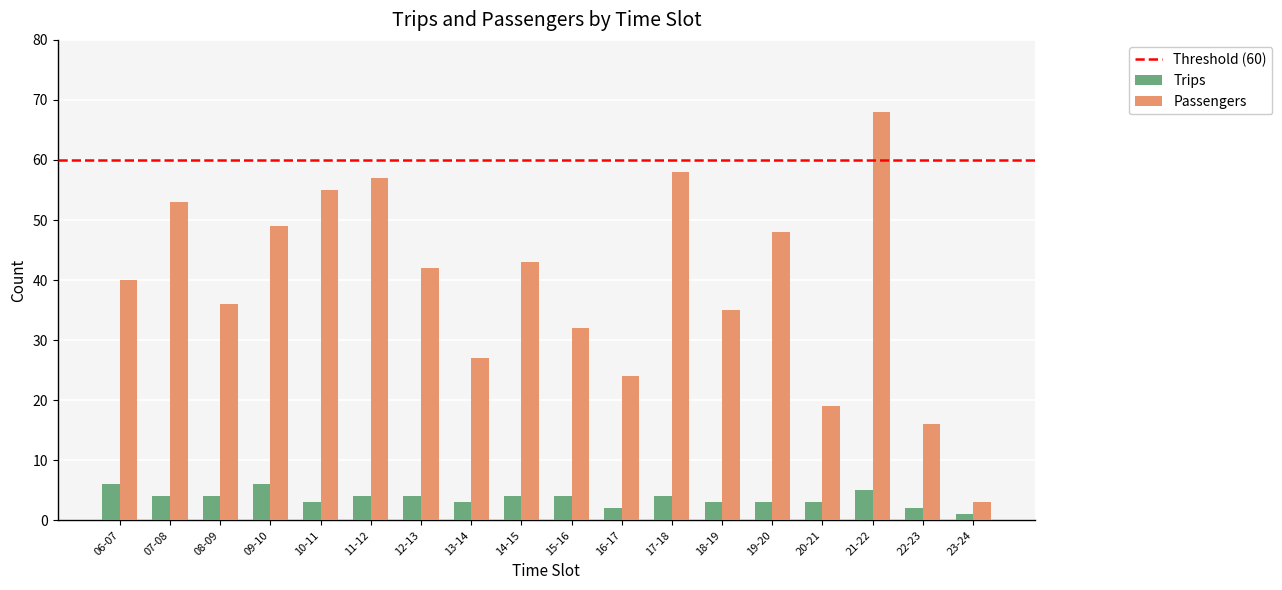

Where does the Passengers series first go above 42?

07-08